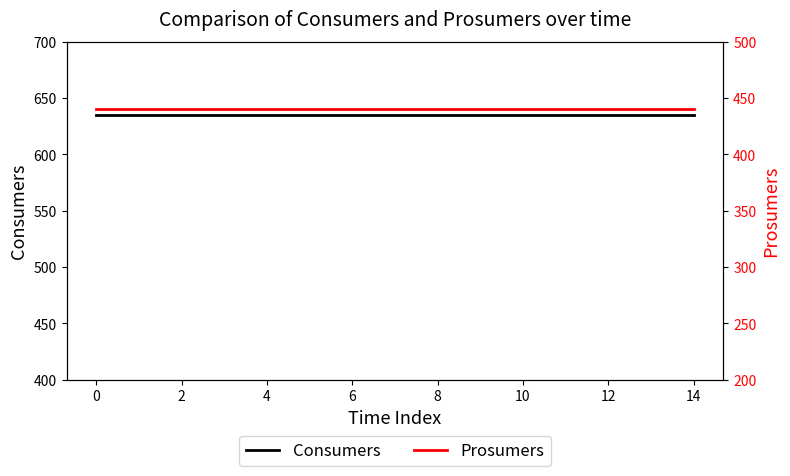

What are all the series names shown in the legend?

Consumers, Prosumers